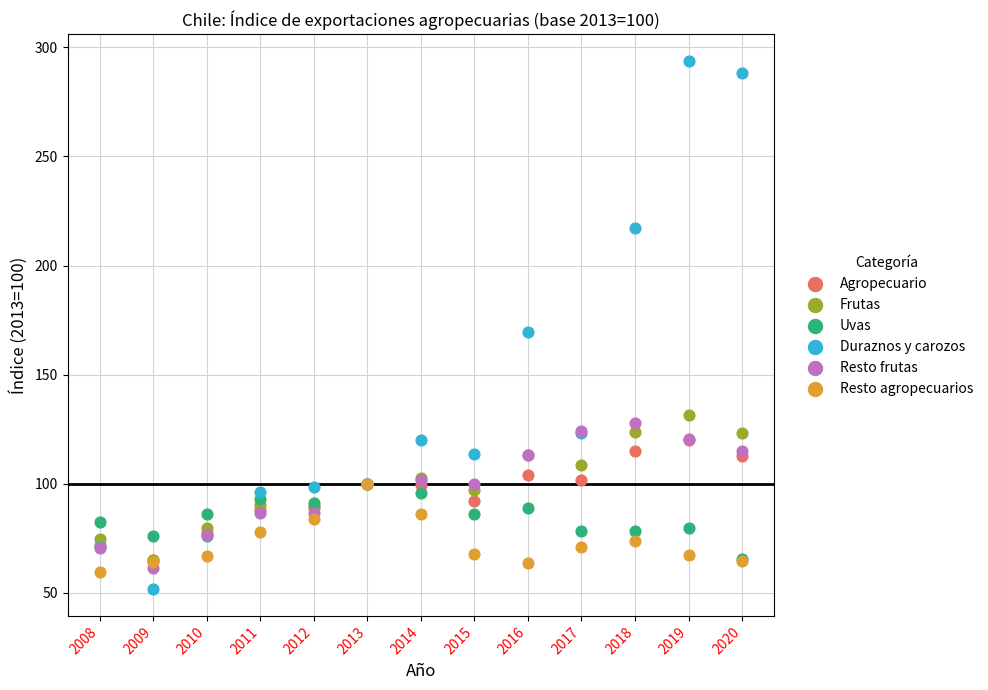

What are all the series names shown in the legend?

Agropecuario, Frutas, Uvas, Duraznos y carozos, Resto frutas, Resto agropecuarios